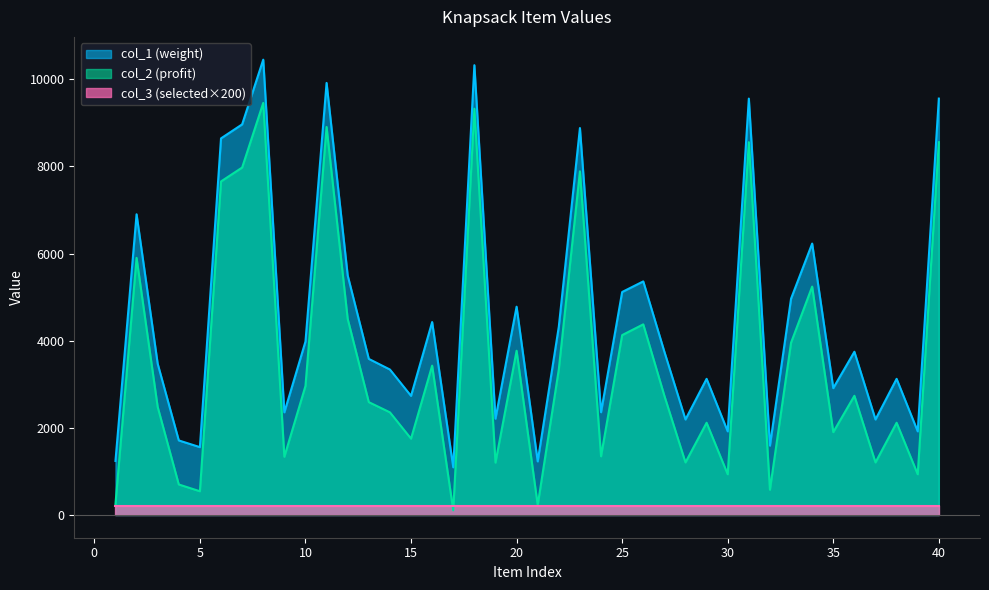

The value of col_2 at 11 is 8908. True or false?

True